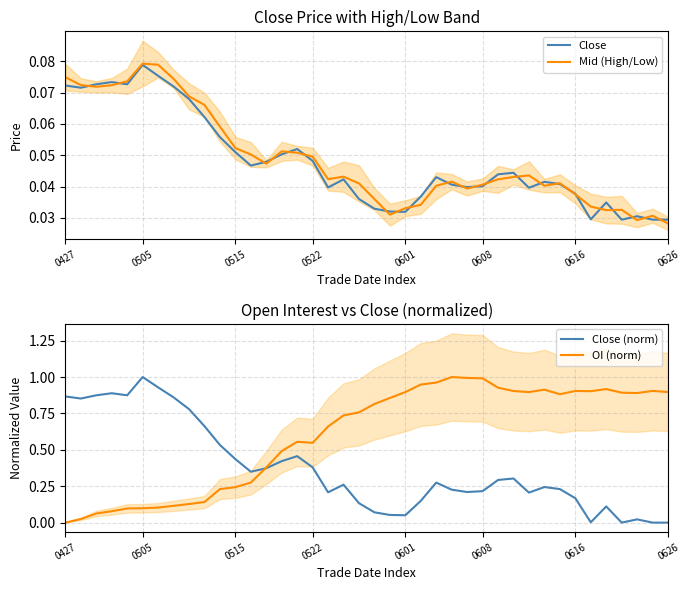

Read the OI (norm) value at 10.

0.2